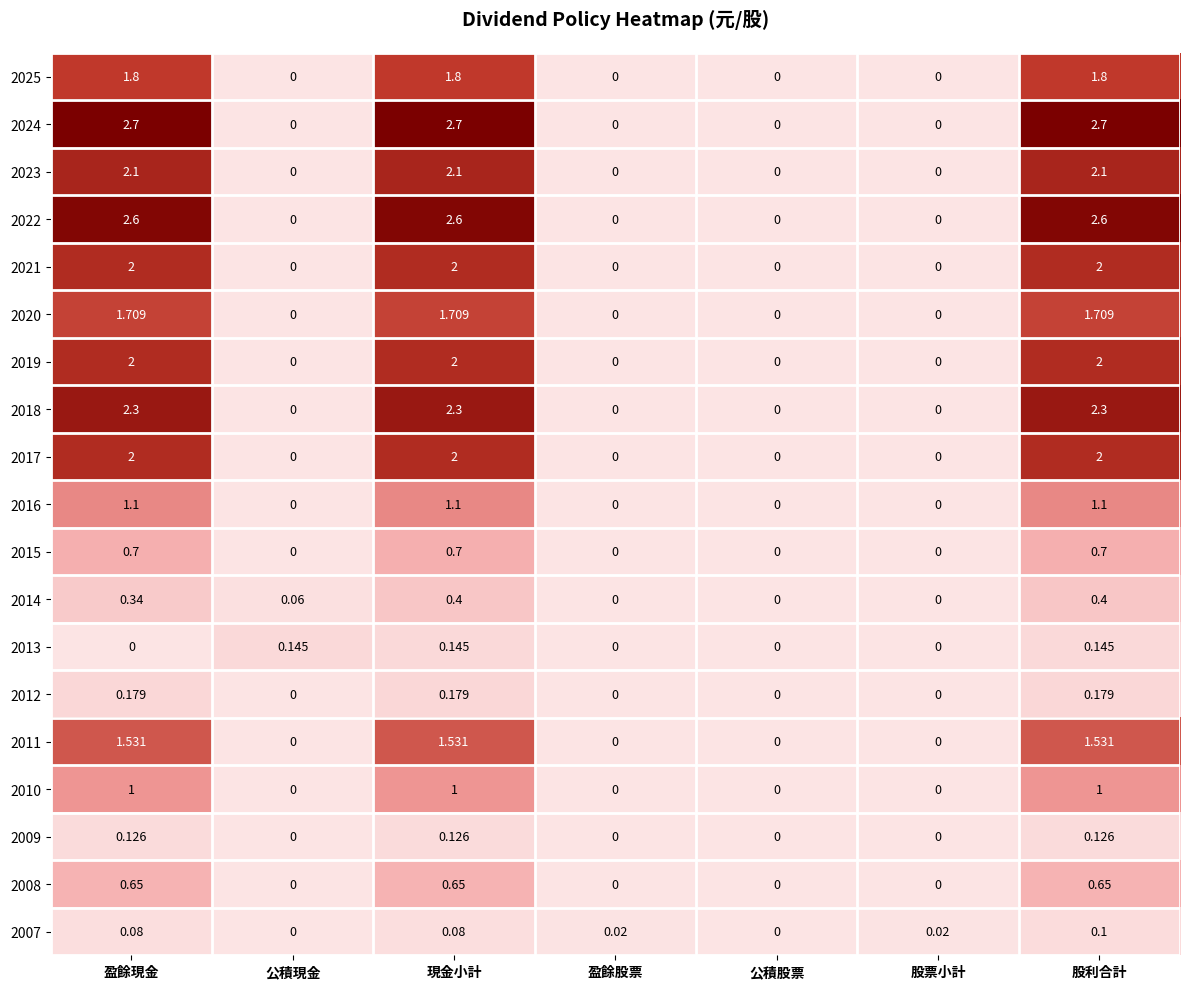

Count the number of categories in the chart.

7